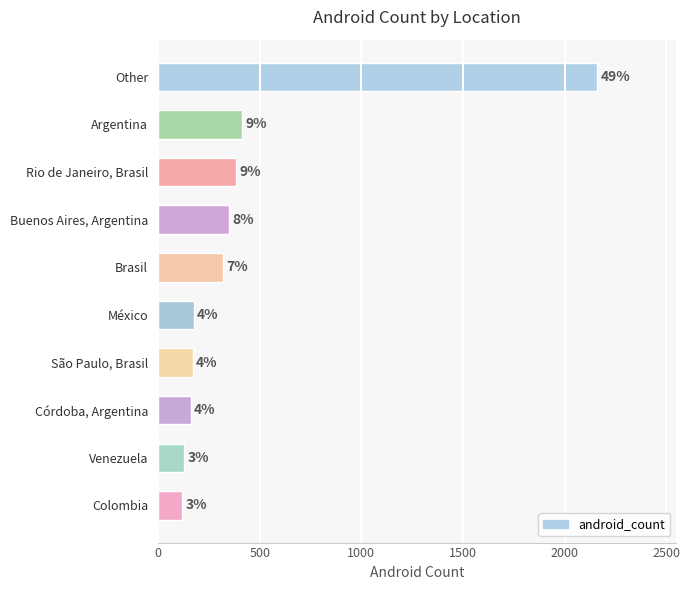

What is the greatest value displayed?

2160